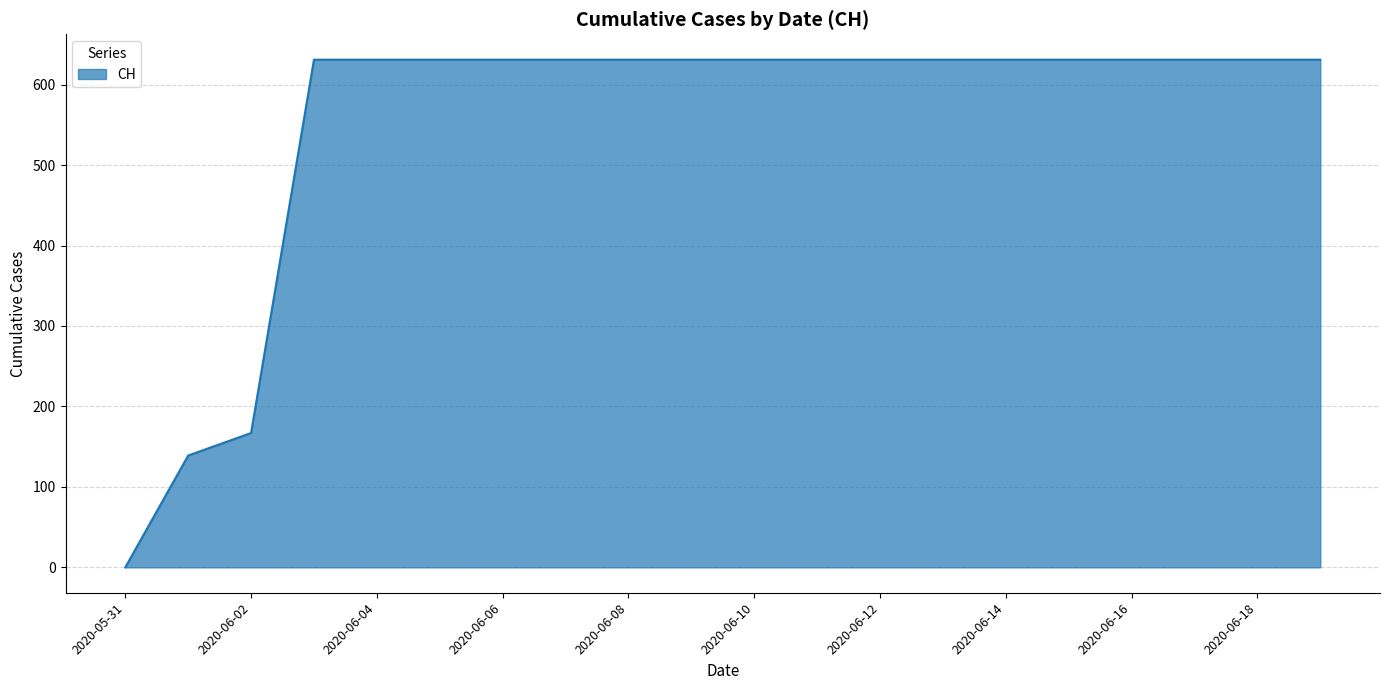

What is the maximum value shown in the chart?

631